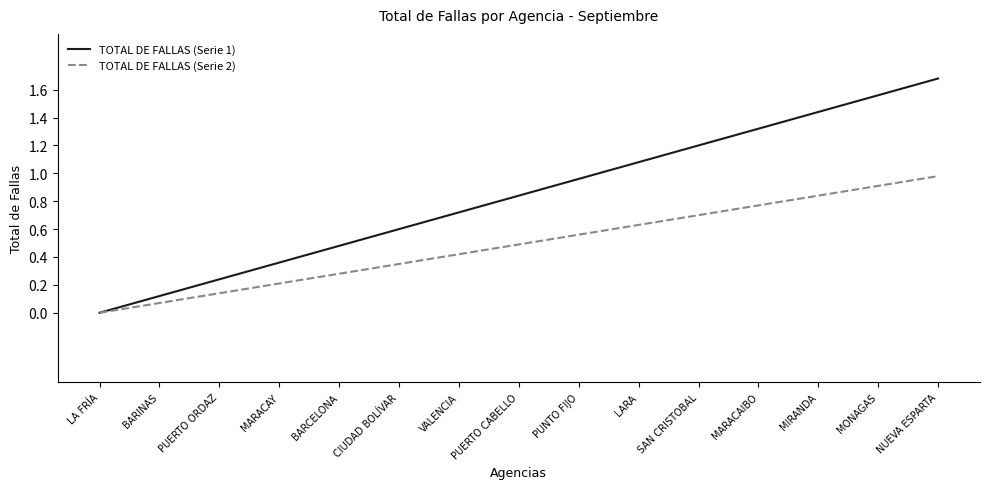

Is this an area chart (filled region under the line)?

No